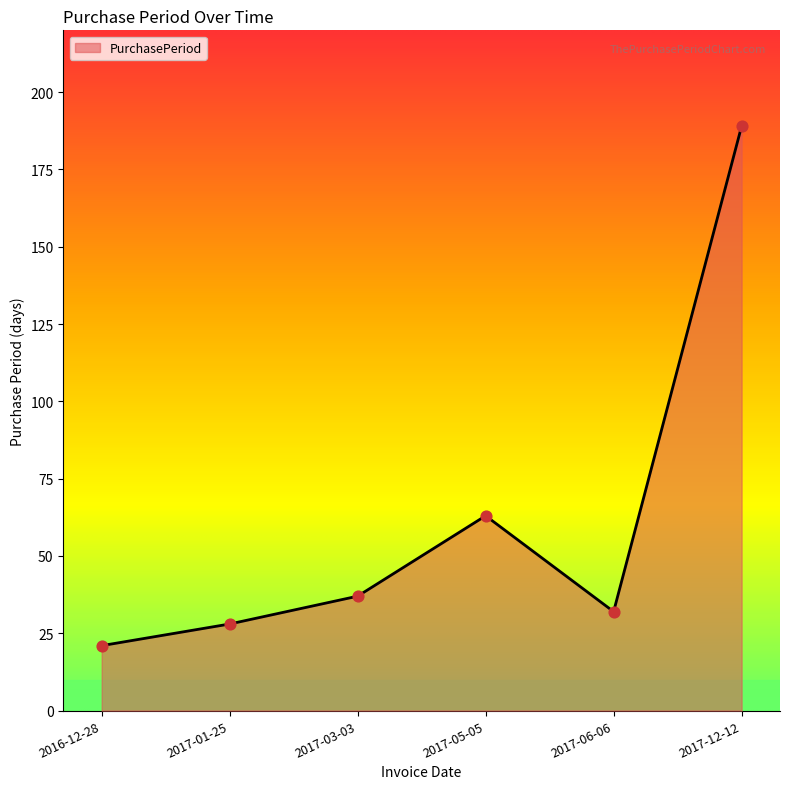

What is the change in value from 2017-03-03 to 2017-12-12?

+152